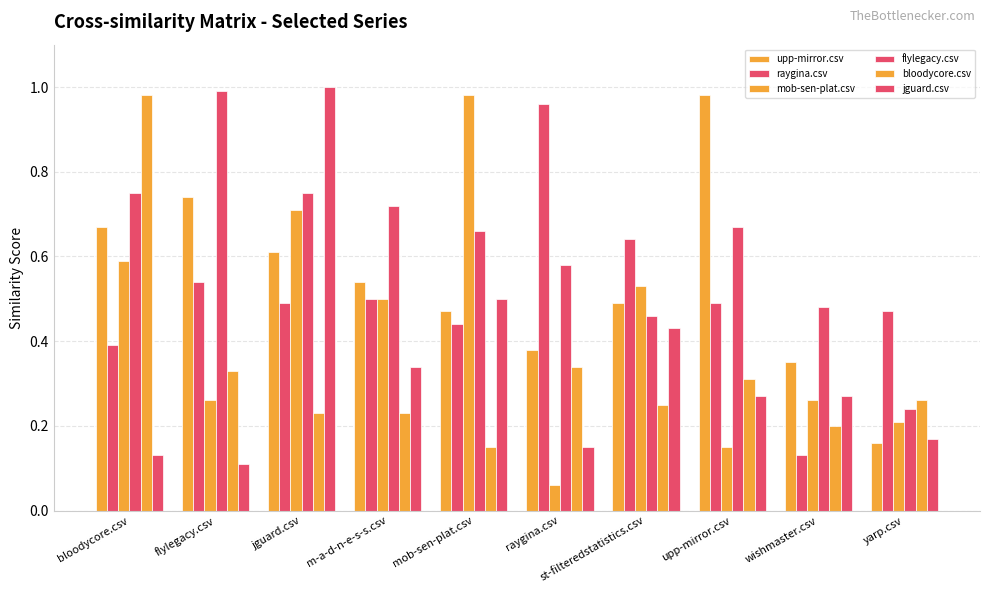

Which has a higher value, st-filteredstatistics.csv or jguard.csv?

jguard.csv